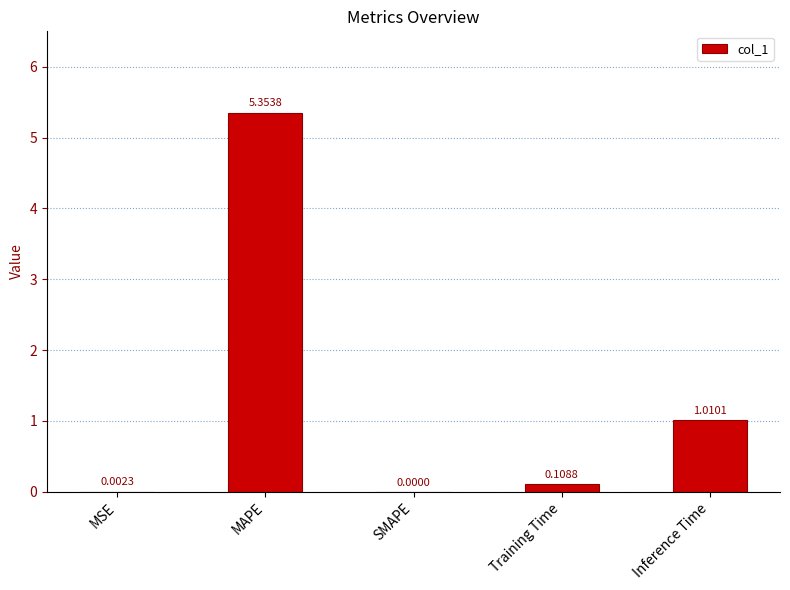

What is the sum of the values at Training Time and Inference Time?

1.1